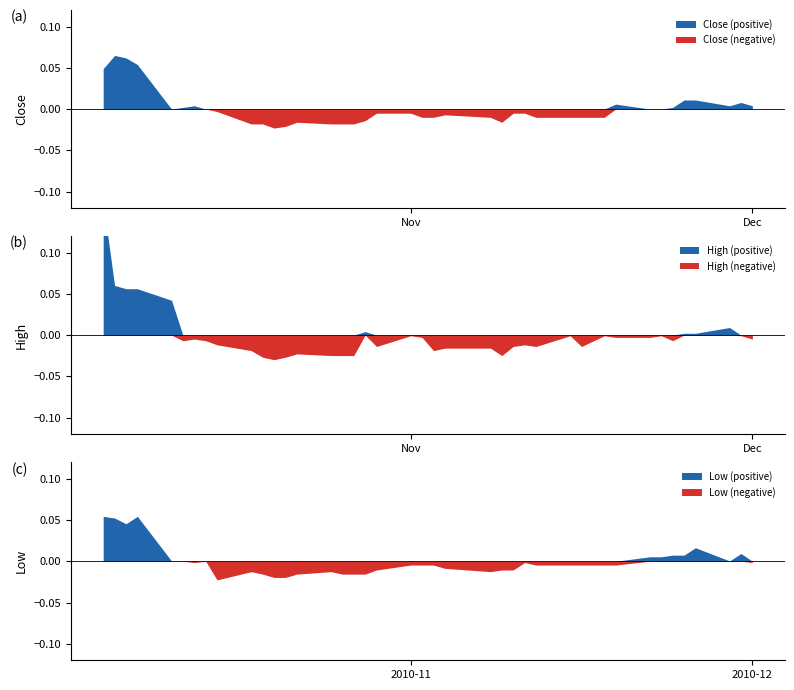

How many lines are shown in the chart?

3